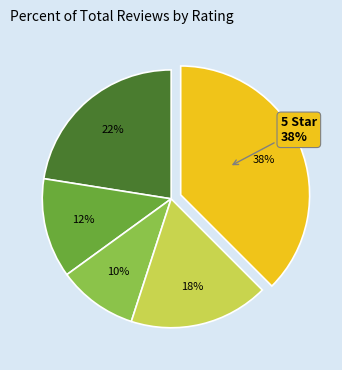

What is the ratio of the value at 2 Star to the value at 3 Star?

1.2